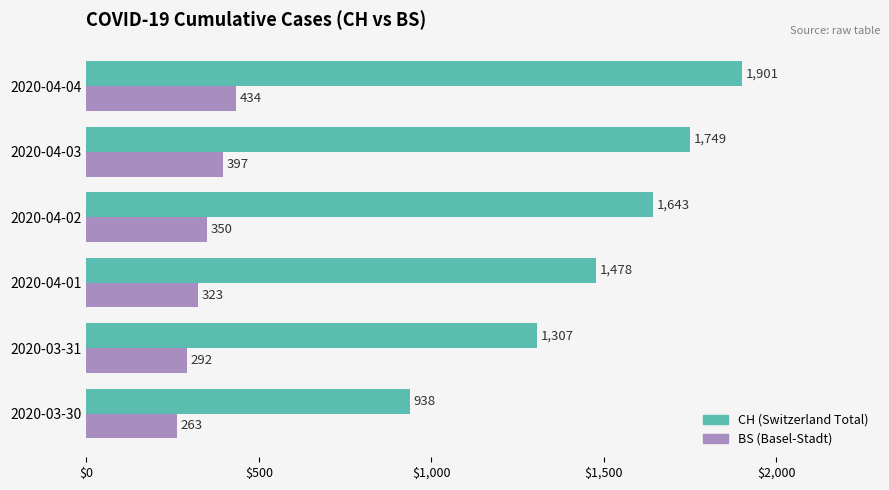

Count the number of categories in the chart.

6